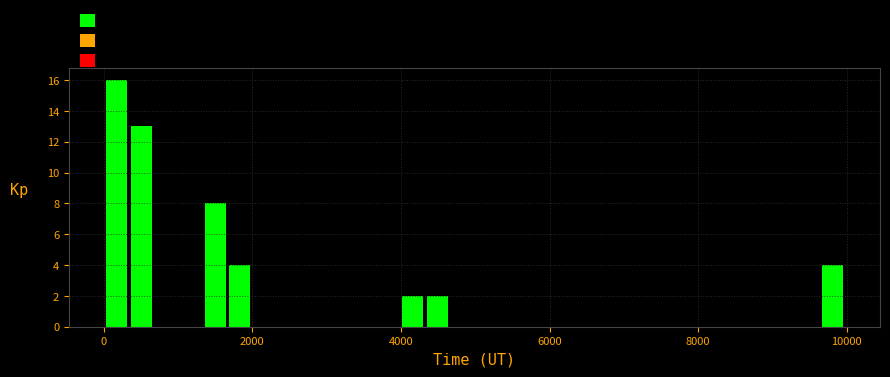

Around what value on the x-axis is the tallest bar? Give the approximate position of its centre, as read against the axis.

200